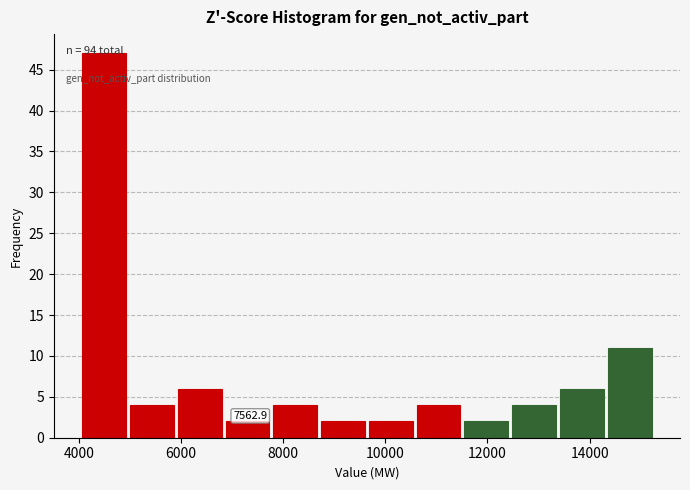

Which range on the x-axis has the tallest bar?

4000 to 5000